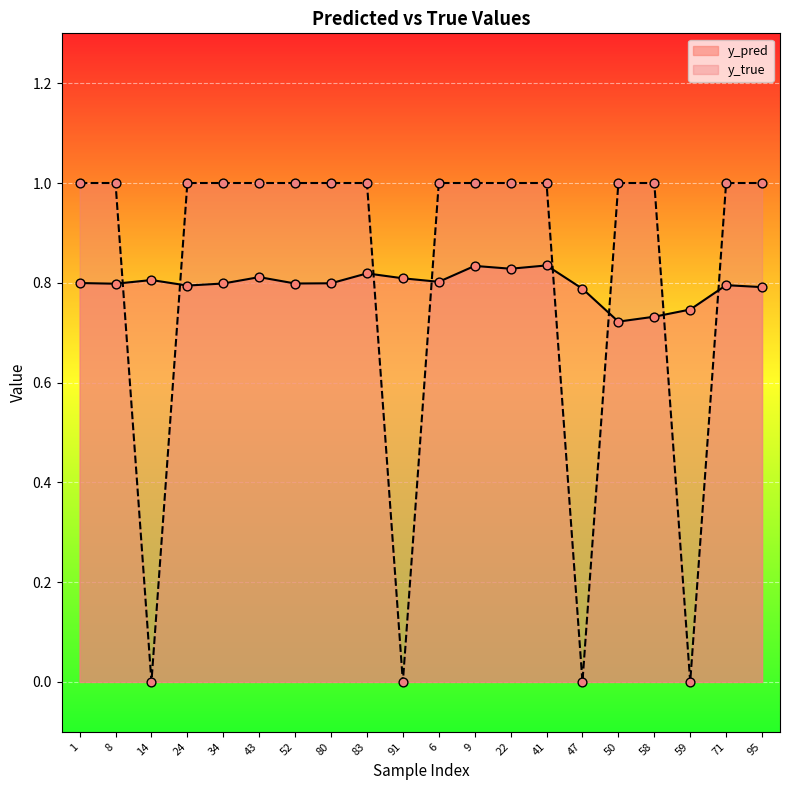

Which series has the widest spread of Y values?

y_true